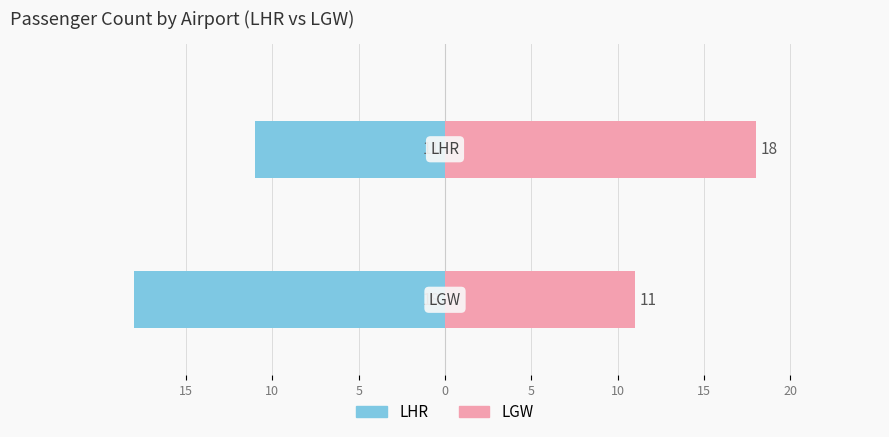

Which has a higher value, 10 or 15?

15